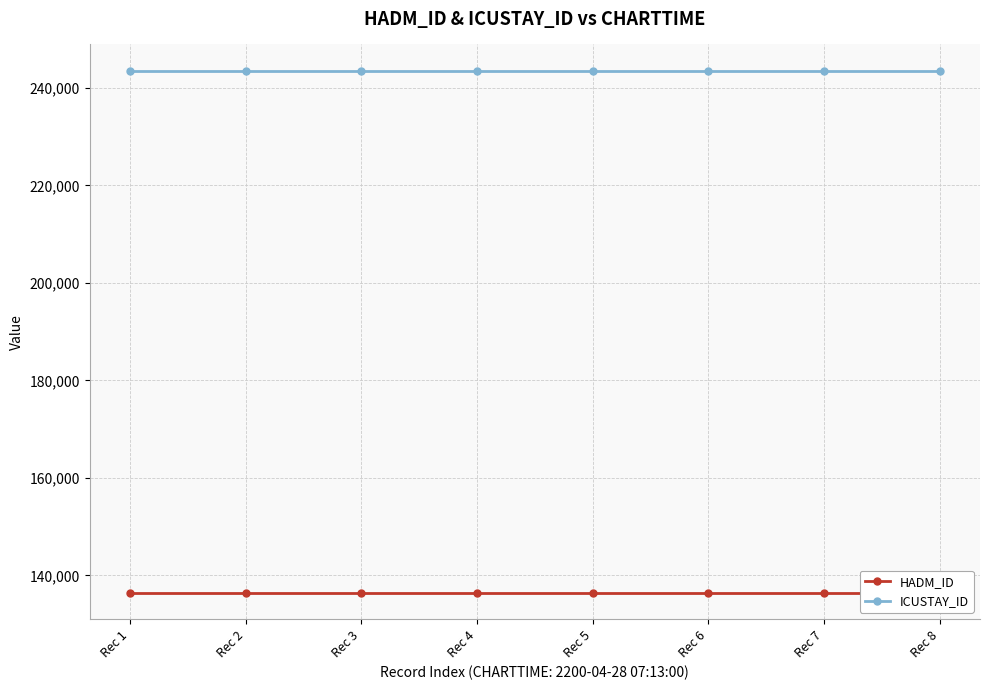

Is it true that HADM_ID equals 136380 at Rec 6?

True